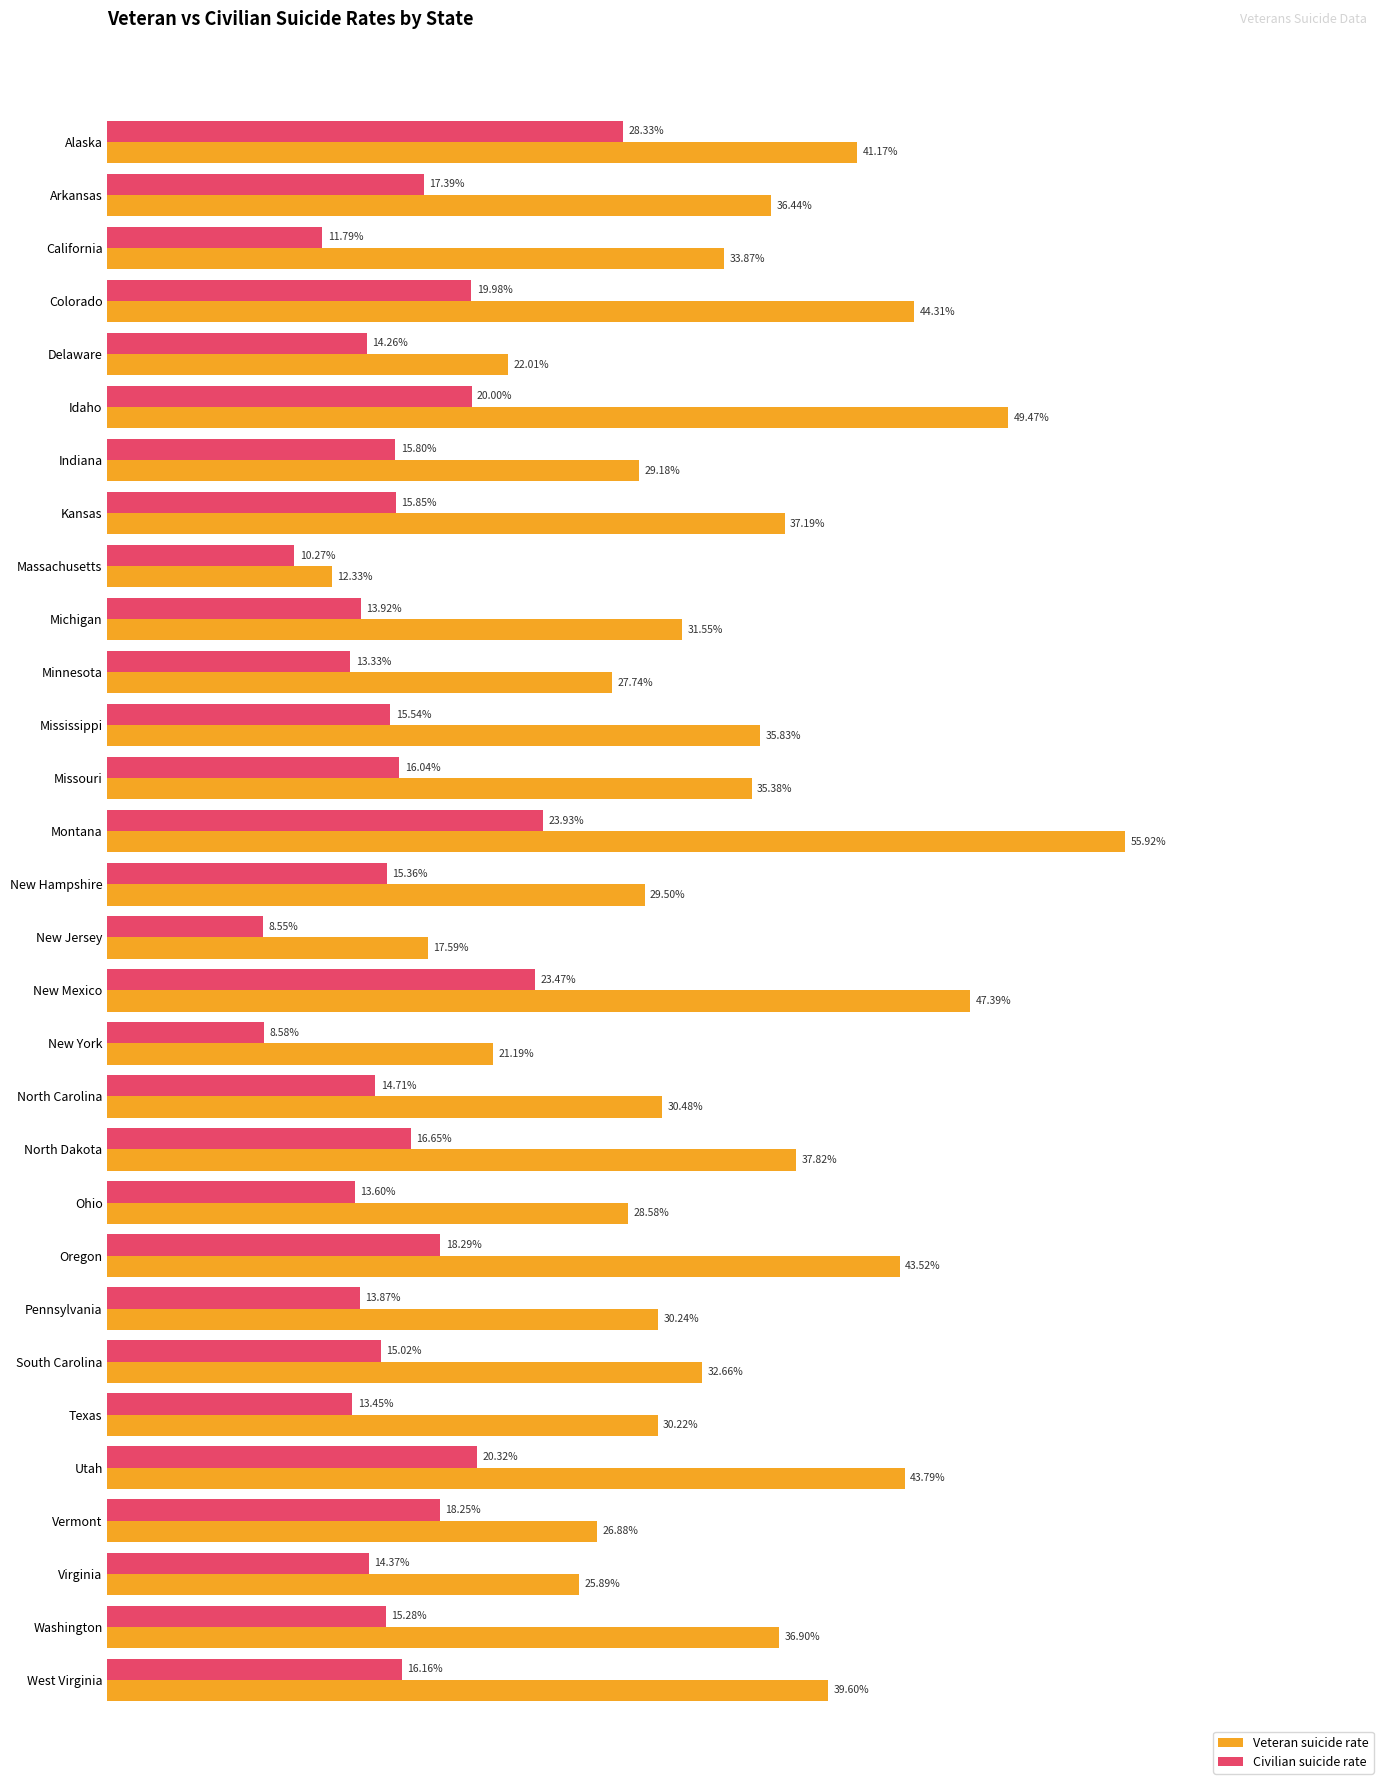

Which category has the highest value in the Civilian suicide rate series?

Alaska